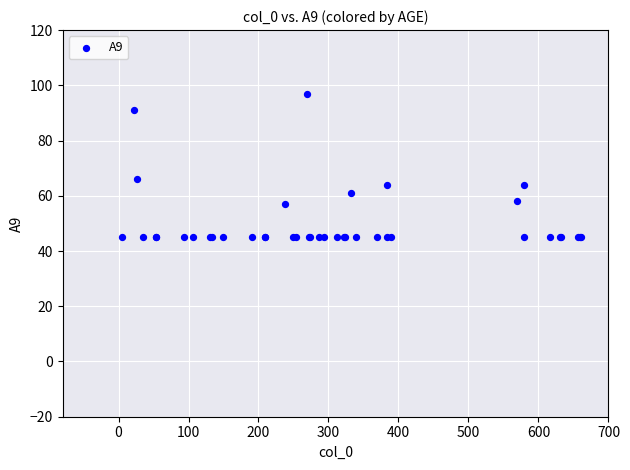

What Y value in the scatter plot is closest to 71?

66